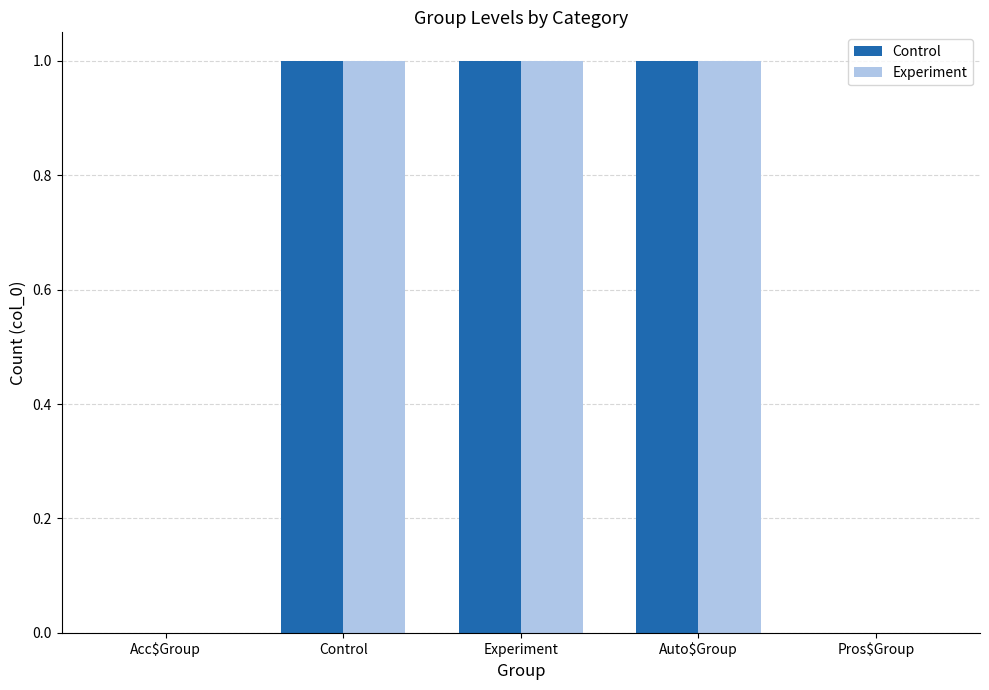

What is the maximum value for Experiment?

1